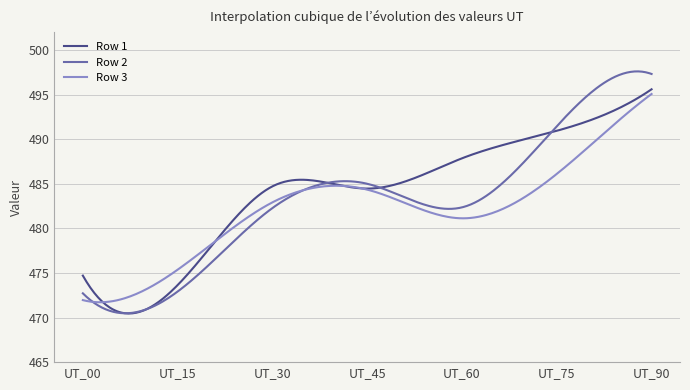

What is the average value of the Row 3 series?

482.1